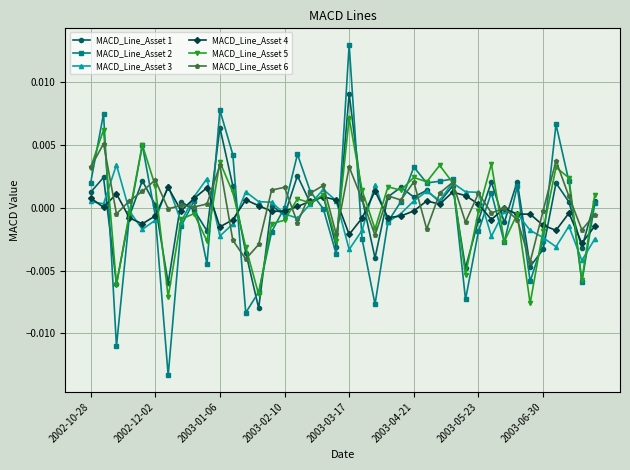

True or false: MACD_Line_Asset 2 and MACD_Line_Asset 1 intersect in this chart.

True